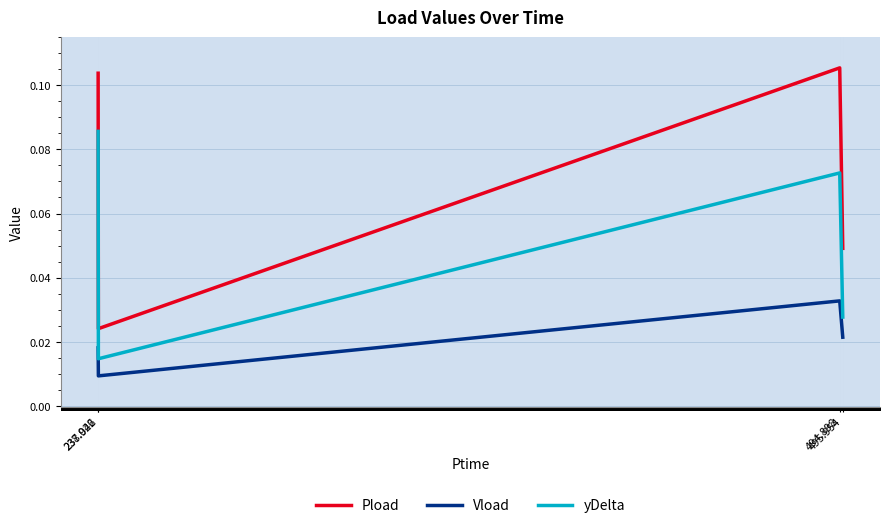

At which category does the chart reach its minimum across all series?

238.026